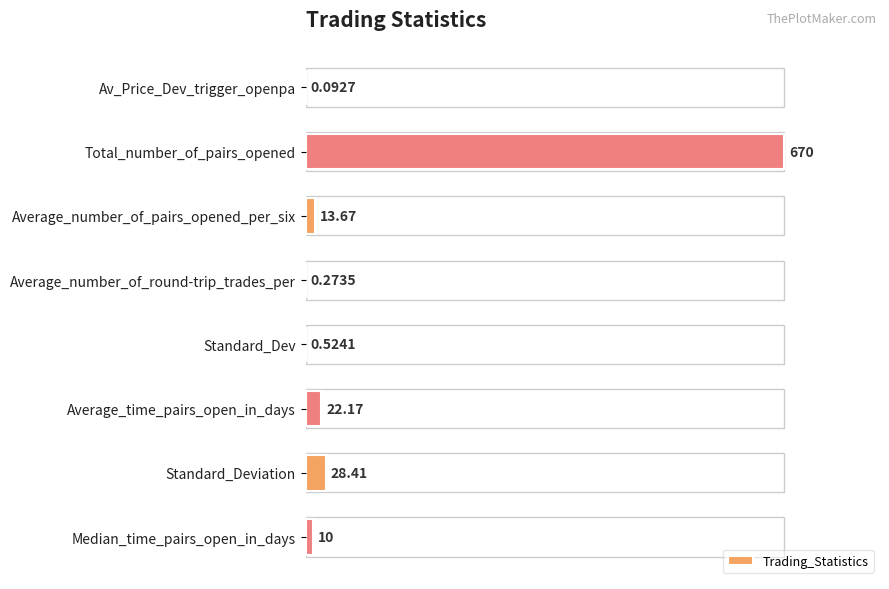

Does the chart contain stacked bars?

No